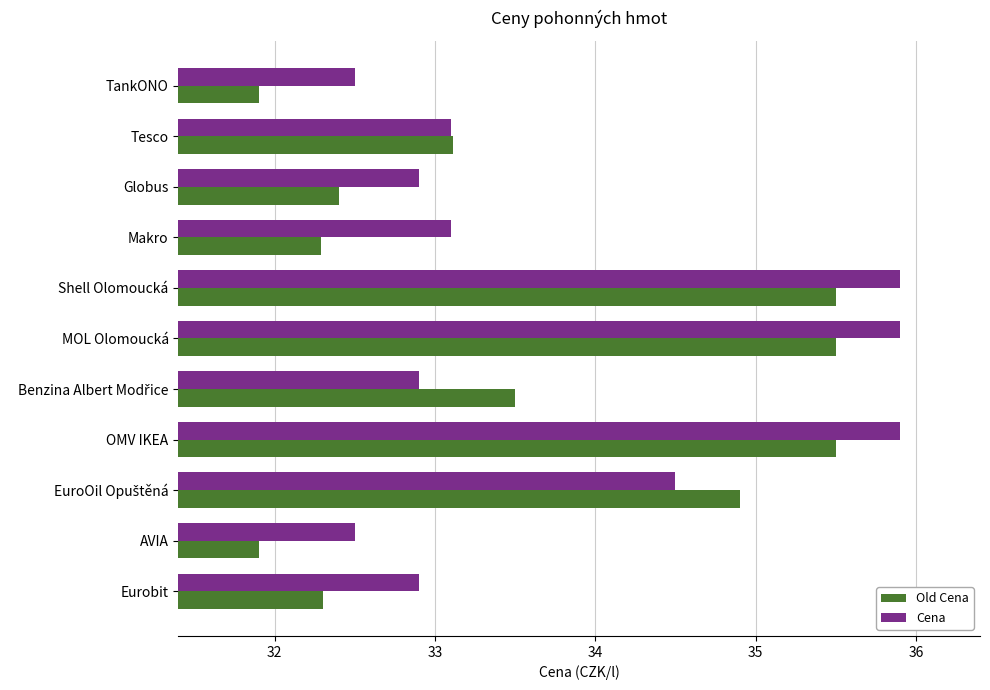

Is it true that Old Cena equals 35.5 at OMV IKEA?

True